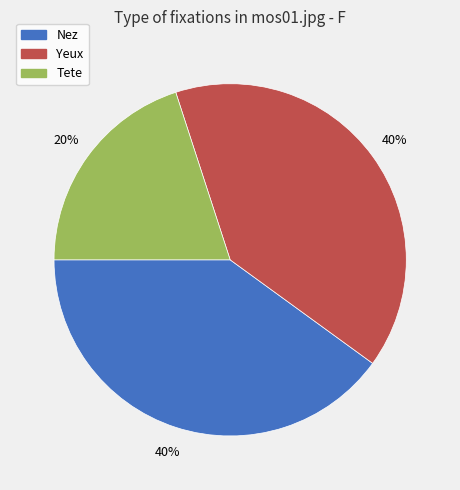

Which slice is the smallest?

Tete